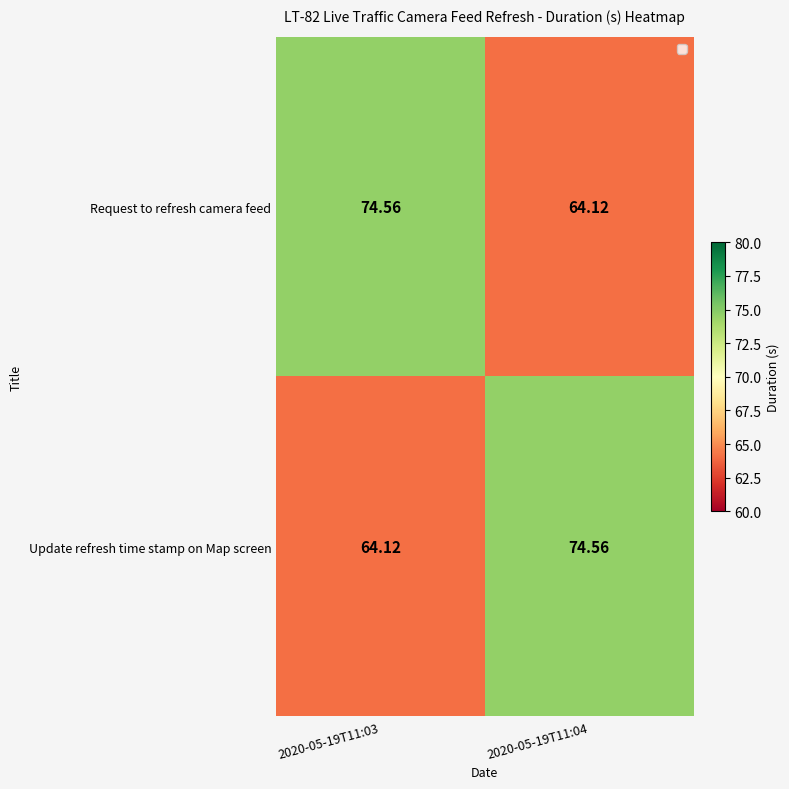

At 2020-05-19T11:04, list the series in order from smallest to largest.

Request to refresh camera feed, Update refresh time stamp on Map screen